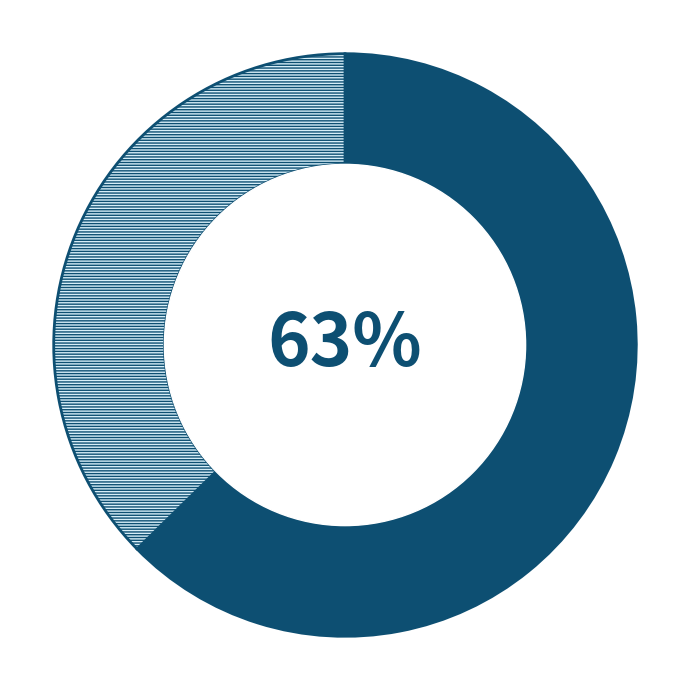

To the nearest percent, what is the average slice percentage?

50%